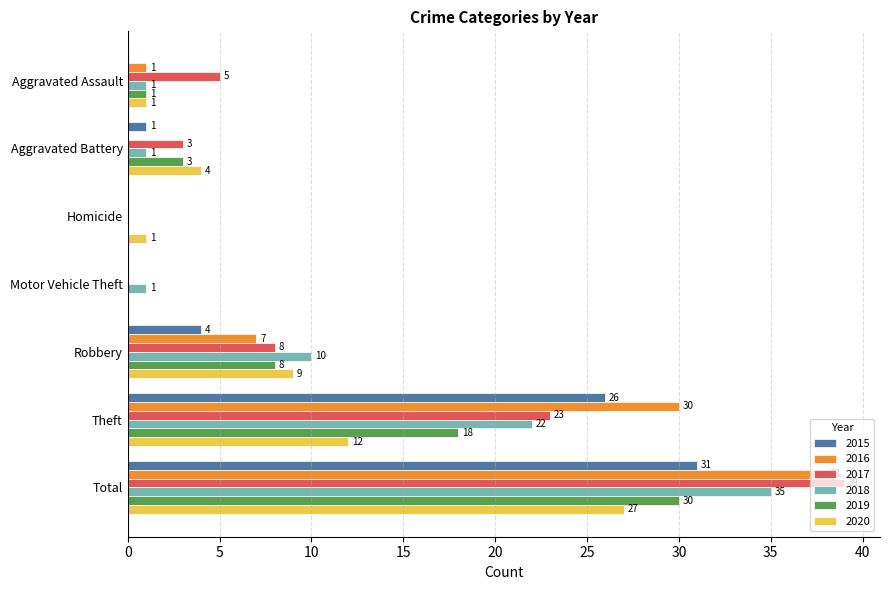

At which category is the sum across all series the highest?

Total